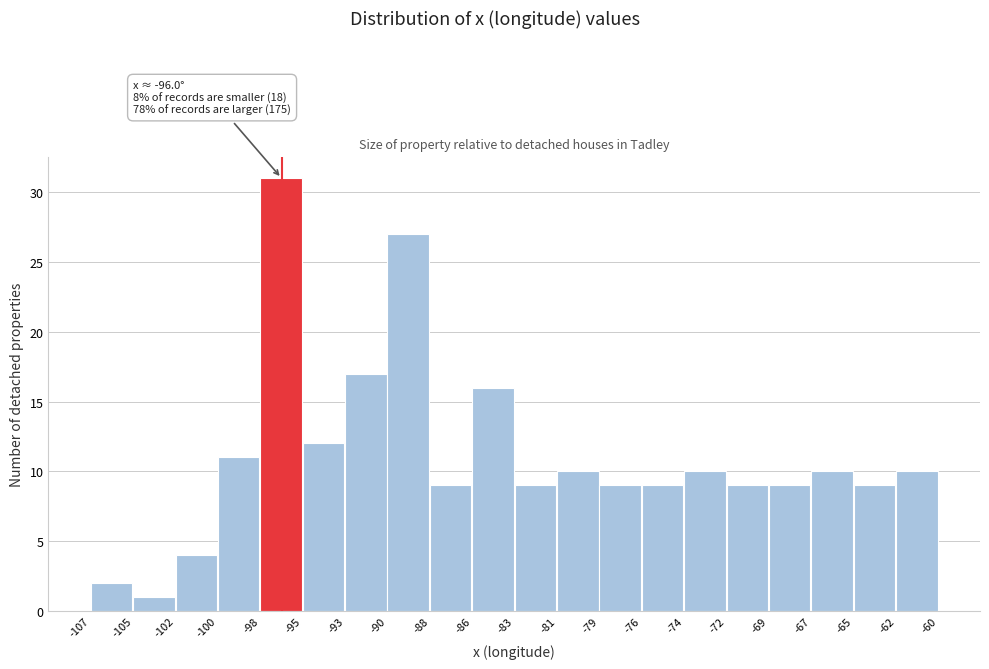

Over which range of the x-axis is the bar tallest?

-98 to -95